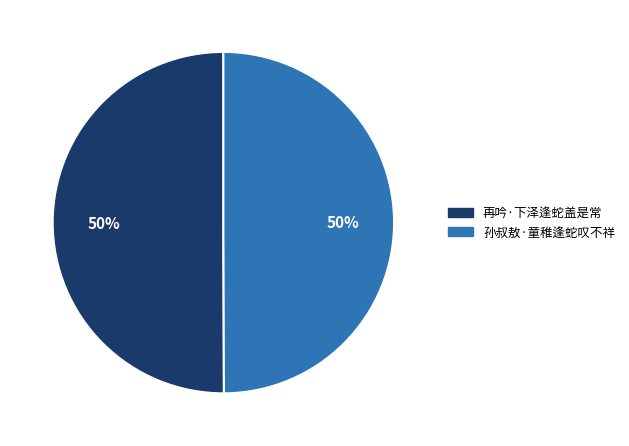

What percentage is the 再吟·下泽逢蛇盖是常 slice, to the nearest percent?

50%